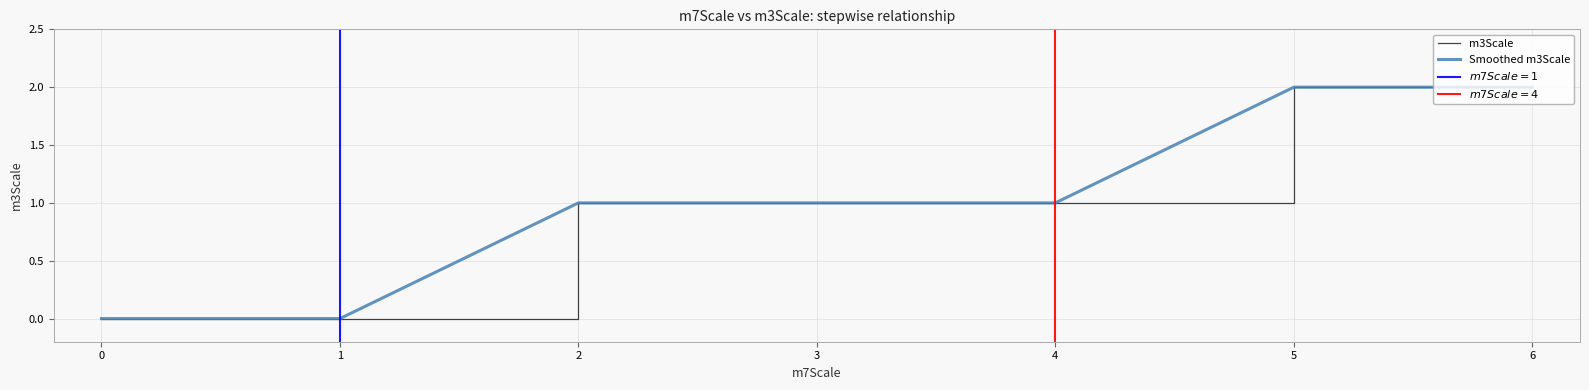

True or false: m3Scale and Smoothed m3Scale cross at least once.

False